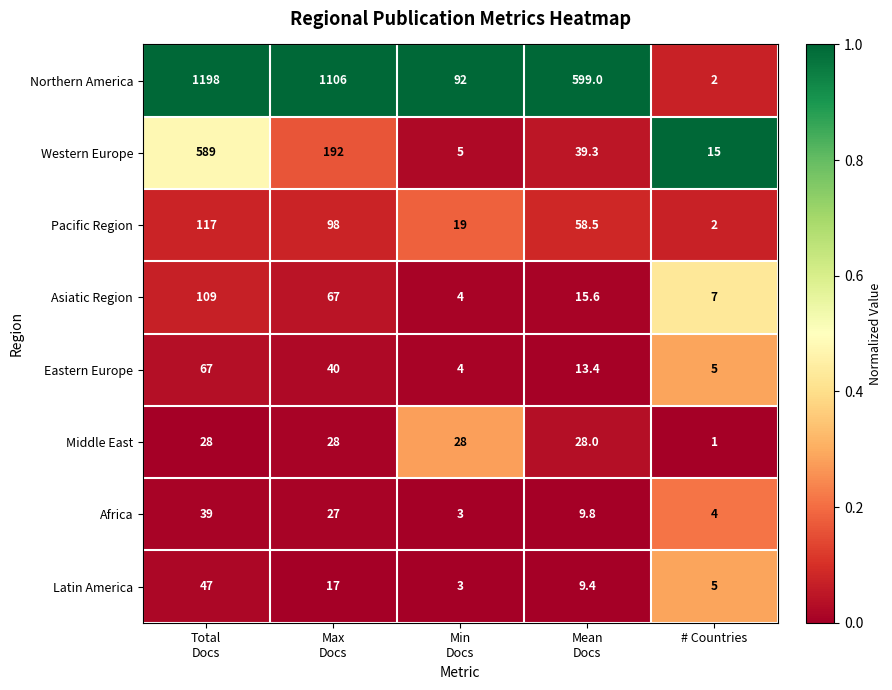

Rank the series by their maximum value, from highest to lowest.

Northern America, Western Europe, Pacific Region, Asiatic Region, Eastern Europe, Latin America, Africa, Middle East